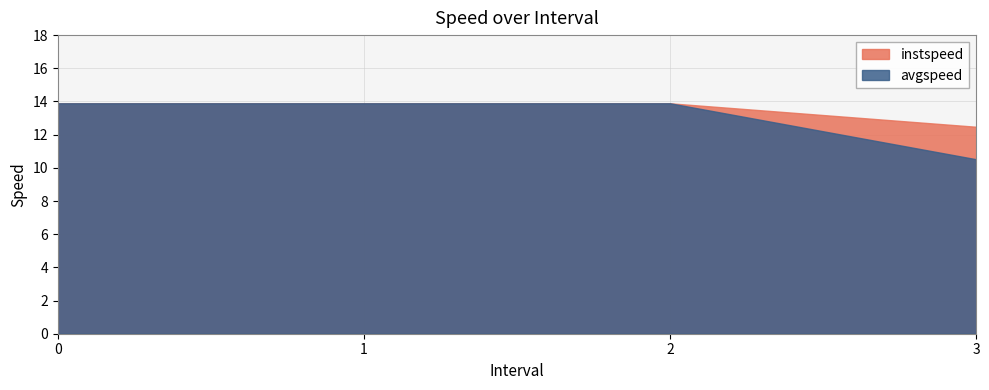

What is the difference between the maximum and minimum values in the instspeed series?

1.4